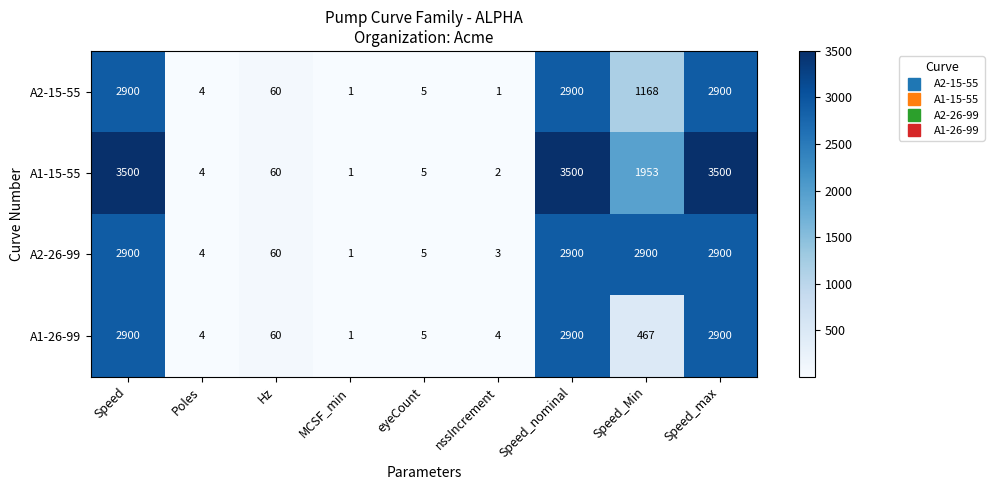

What is the difference between the second highest and minimum values in the A2-15-55 series?

2899